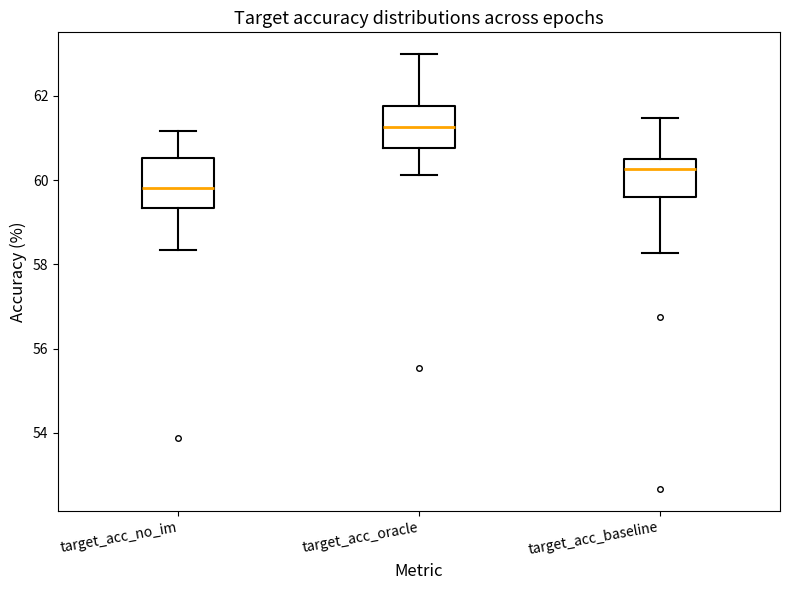

Reading left to right, read every box against the y-axis: the position of its median line, the range the box covers, and the ends of its whiskers. The values are not printed on the chart, so give them approximately, as read against the axis.

target_acc_no_im: median 59.8, box 59.4 to 60.6, whiskers 58.4 to 61.2
target_acc_oracle: median 61.2, box 60.8 to 61.8, whiskers 60.2 to 63.0
target_acc_baseline: median 60.2, box 59.6 to 60.6, whiskers 58.2 to 61.4